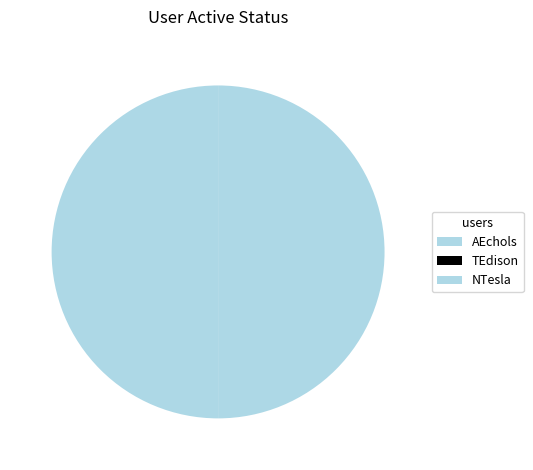

Is it true that AEchols is 50% of the pie?

True